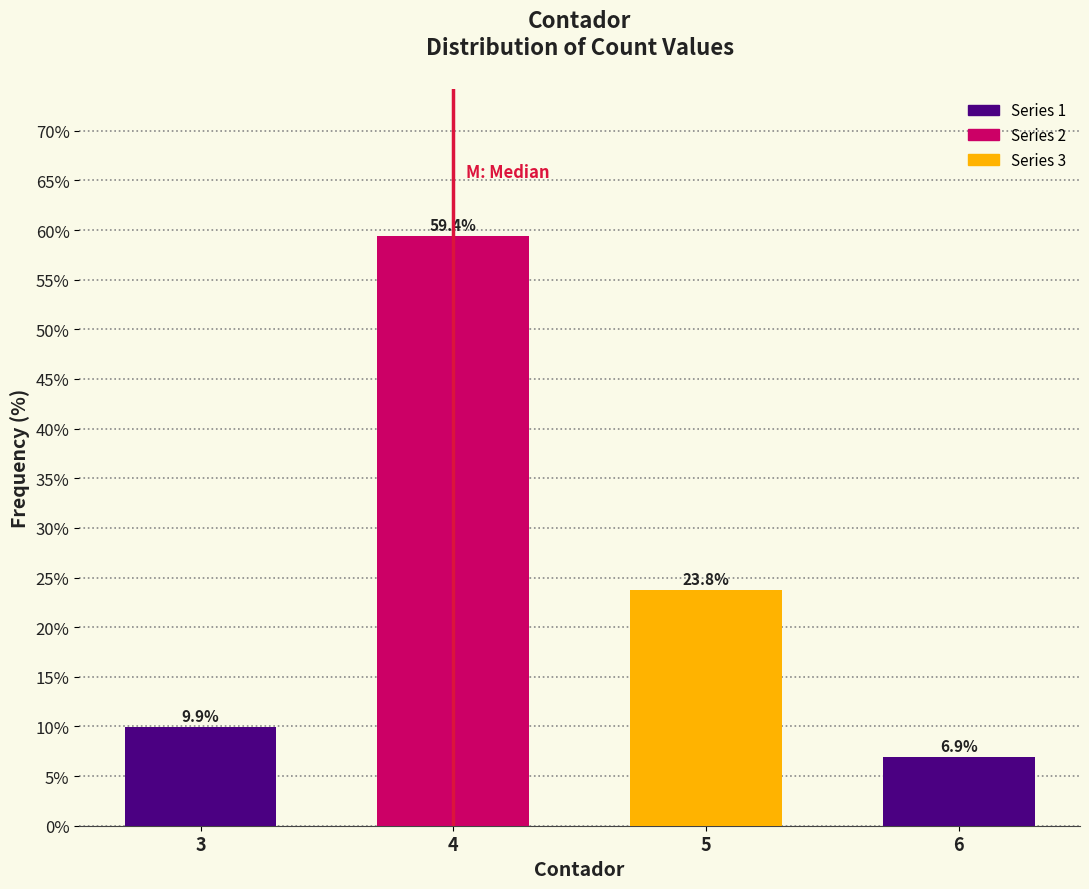

Reading left to right, transcribe all the data shown in this chart.

3=9.9	4=59.4	5=23.8	6=6.9